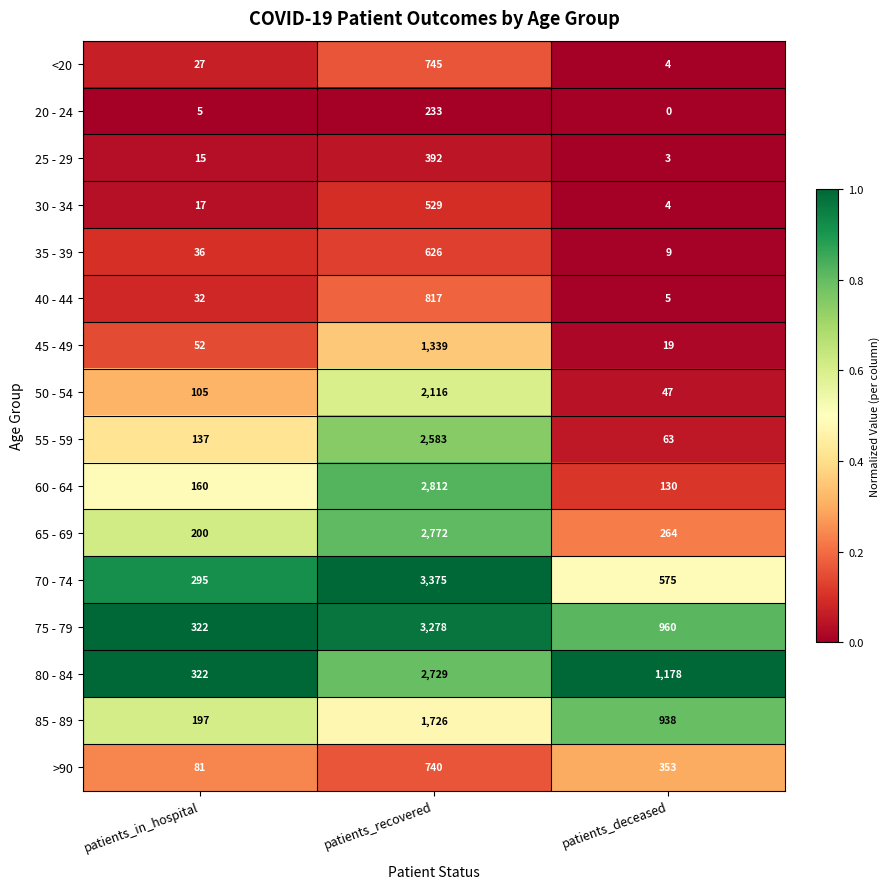

Rank the series by their maximum value, from highest to lowest.

70 - 74, 75 - 79, 60 - 64, 65 - 69, 80 - 84, 55 - 59, 50 - 54, 85 - 89, 45 - 49, 40 - 44, <20, >90, 35 - 39, 30 - 34, 25 - 29, 20 - 24